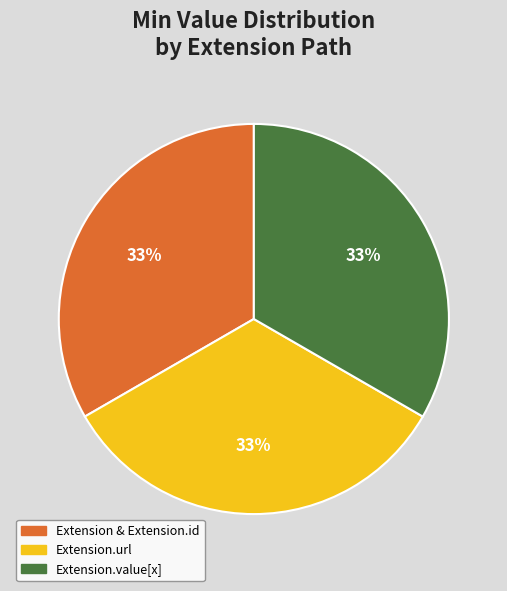

Count the number of slices in the pie.

3